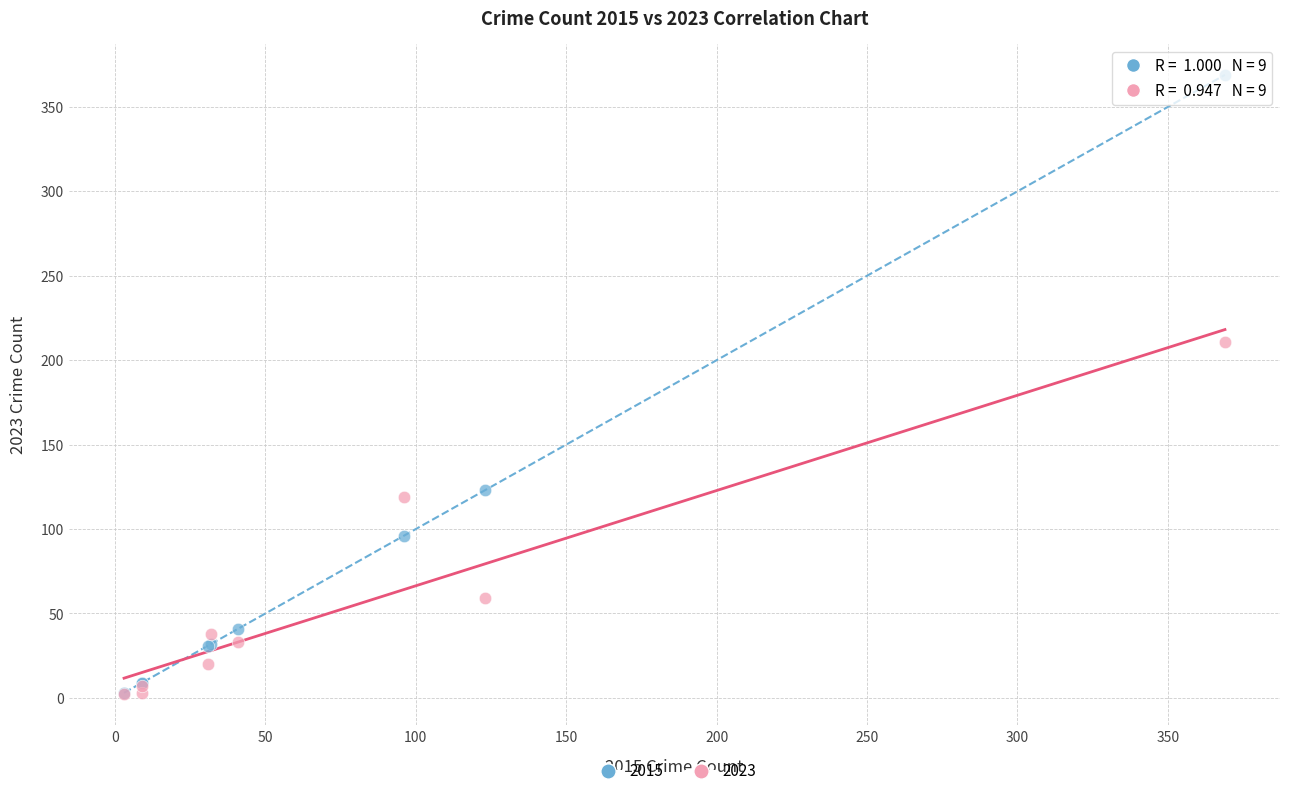

Across all series, what Y value is closest to 185?

211